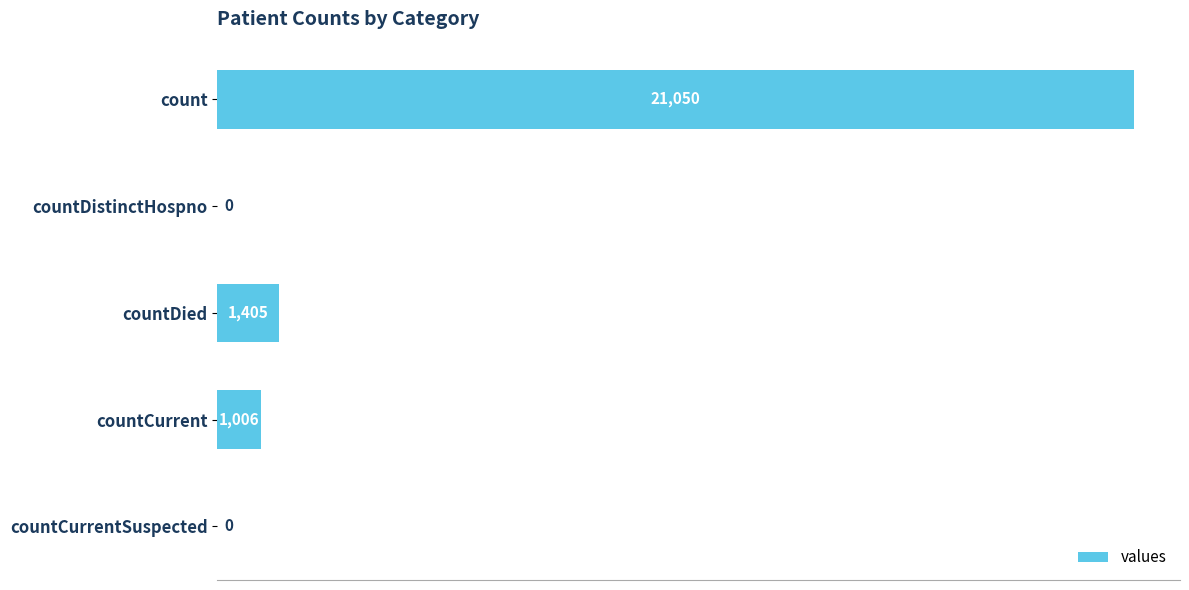

At which label is the value closest to 10525?

countDied